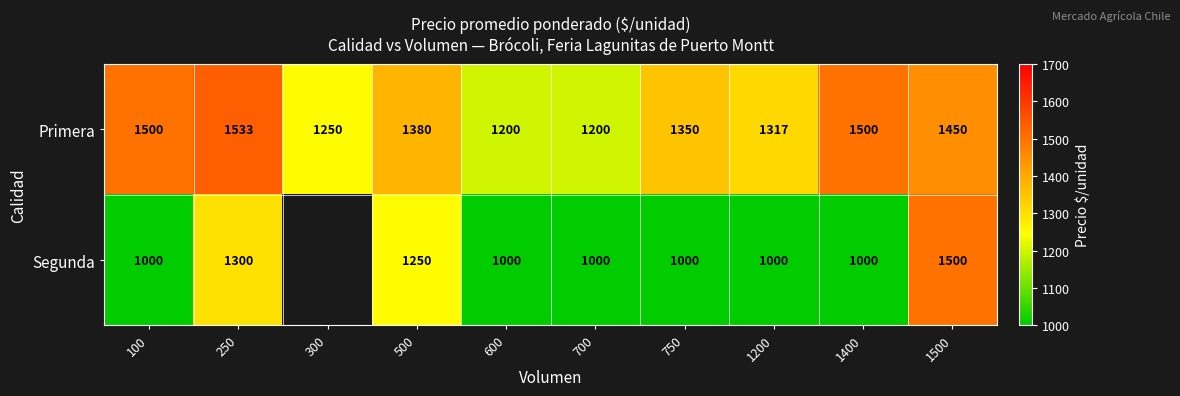

What is the sum of the Segunda values at 600 and 250?

2300